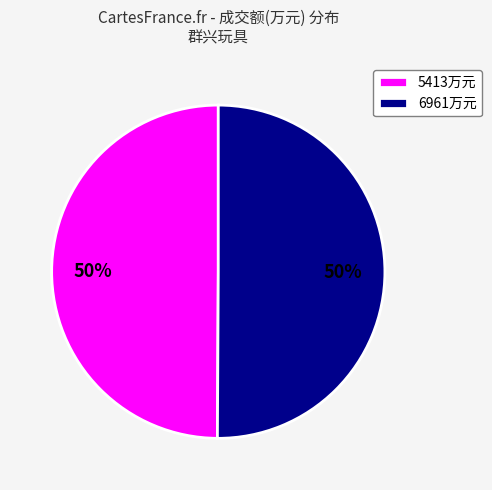

How many slices are in this pie chart?

2